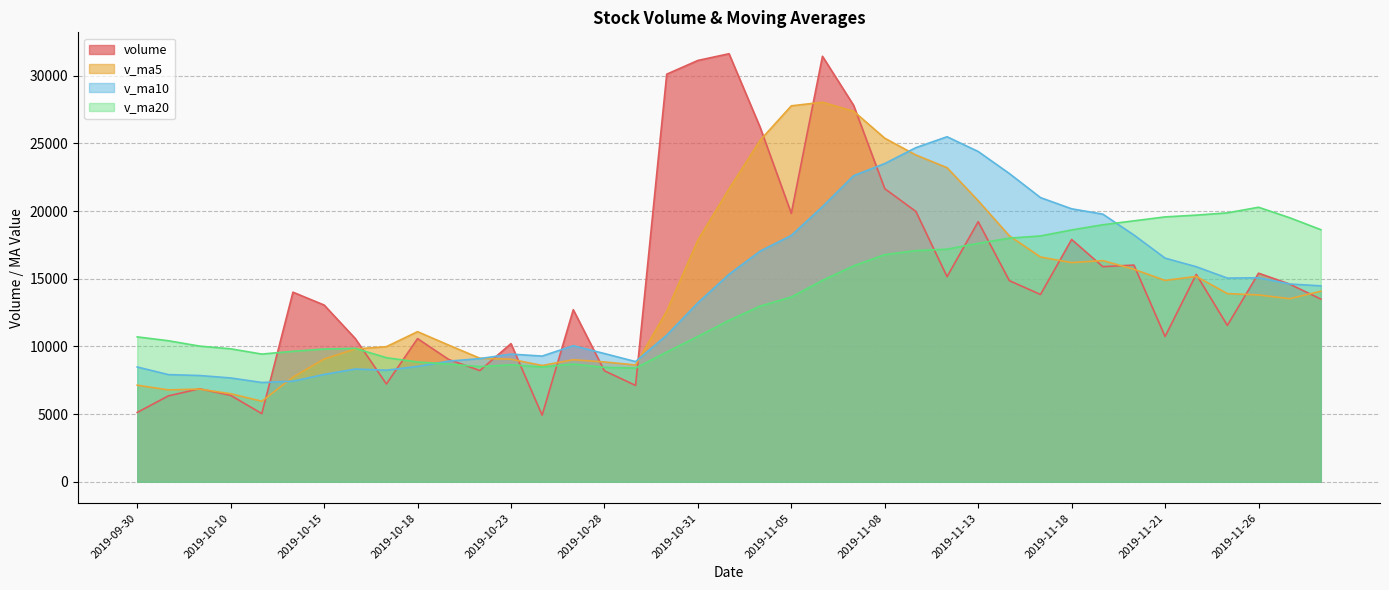

True or false: volume and v_ma20 intersect in this chart.

True